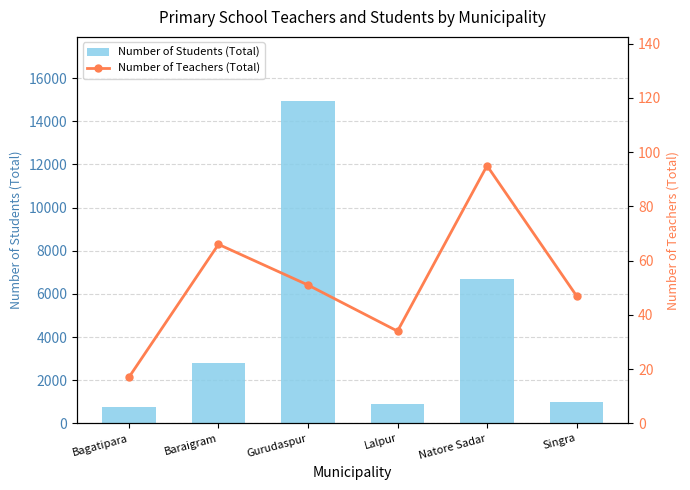

Is it true that Number of Students (Total) equals 9732 at Natore Sadar?

False